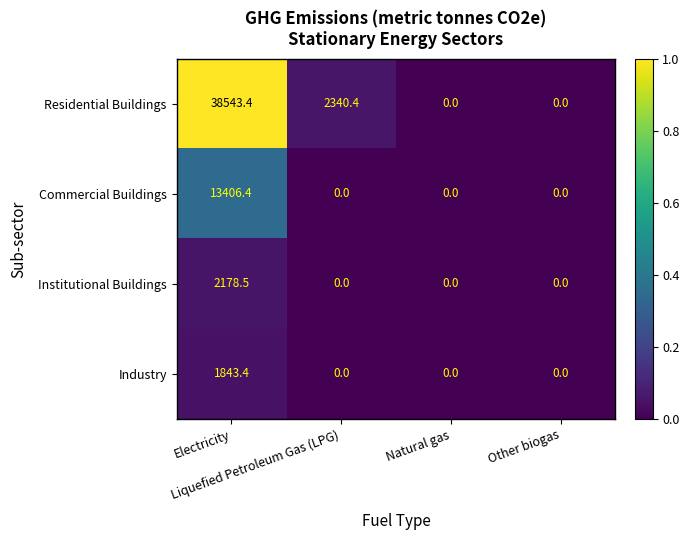

Count the number of categories in the chart.

4